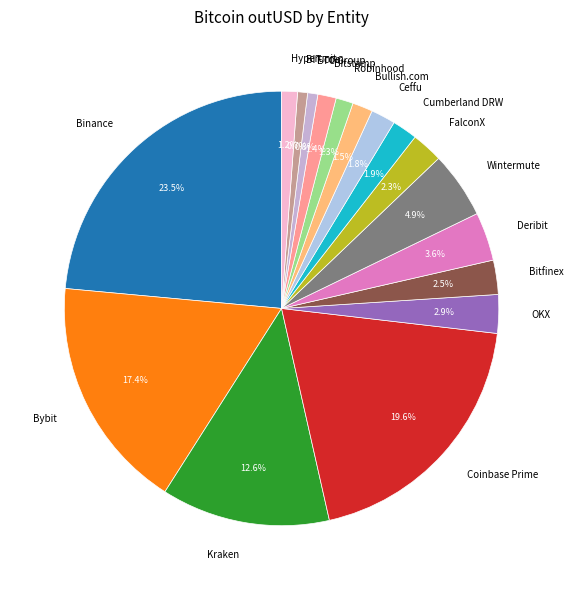

What is the largest slice in the pie chart?

Binance